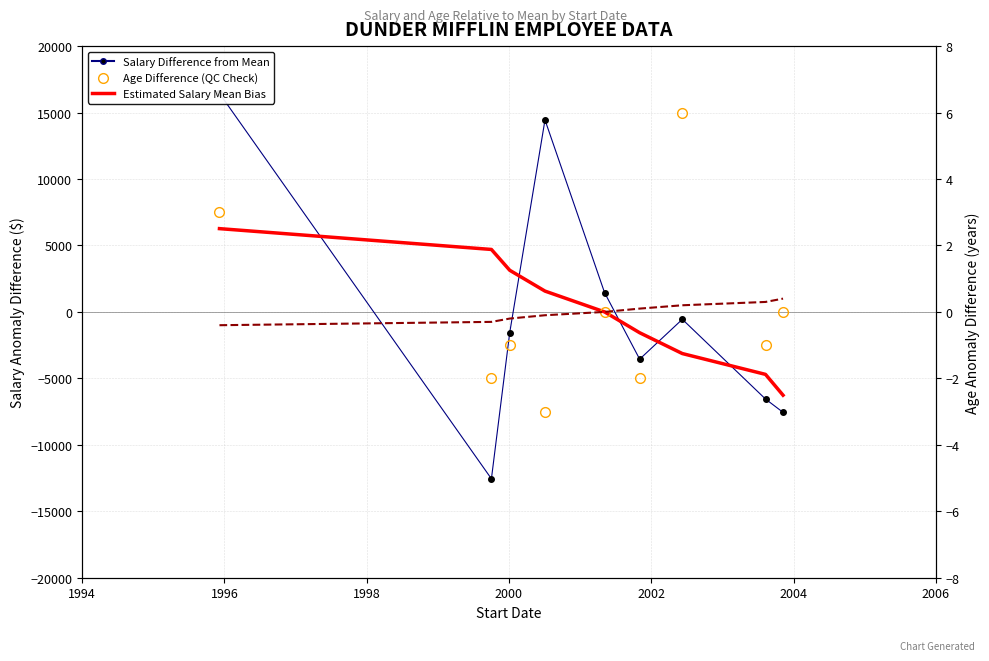

True or false: Salary Difference from Mean has a value of -6060.8 at 2004.

False